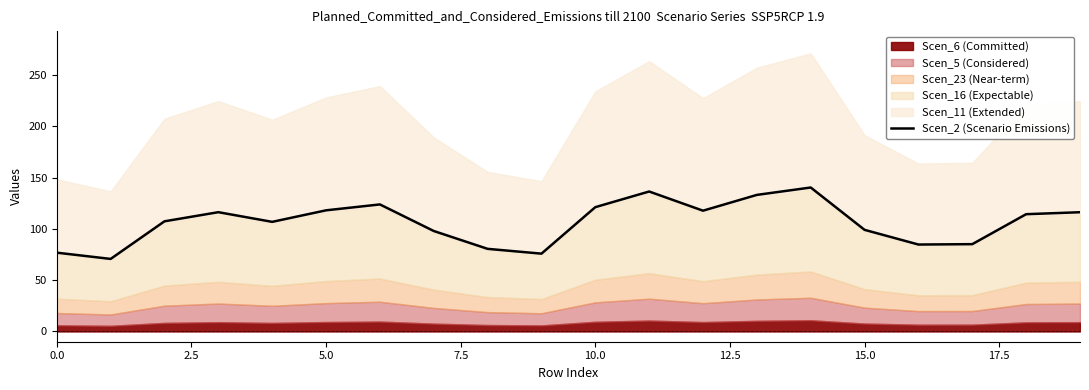

What is the highest value of the Scen_2 (Scenario Emissions) series?

140.4